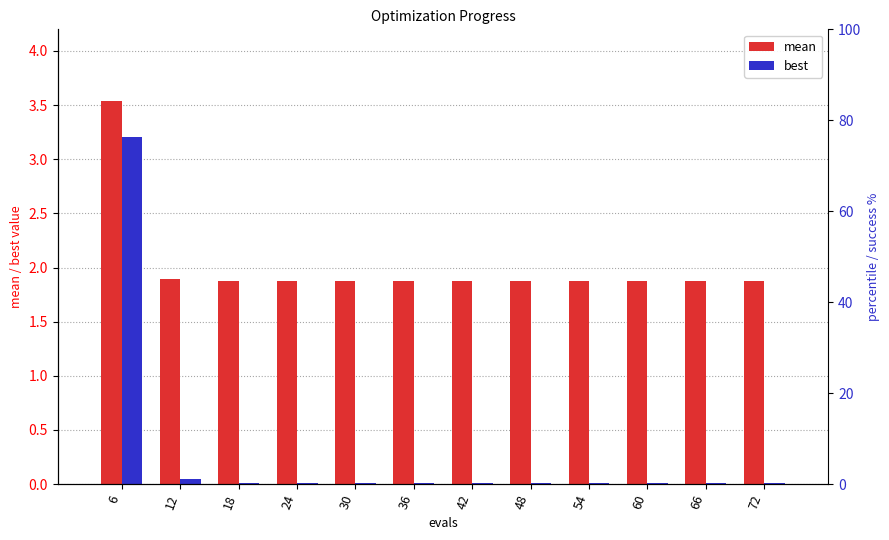

The best series shows 0.0 at 54. True or false?

True